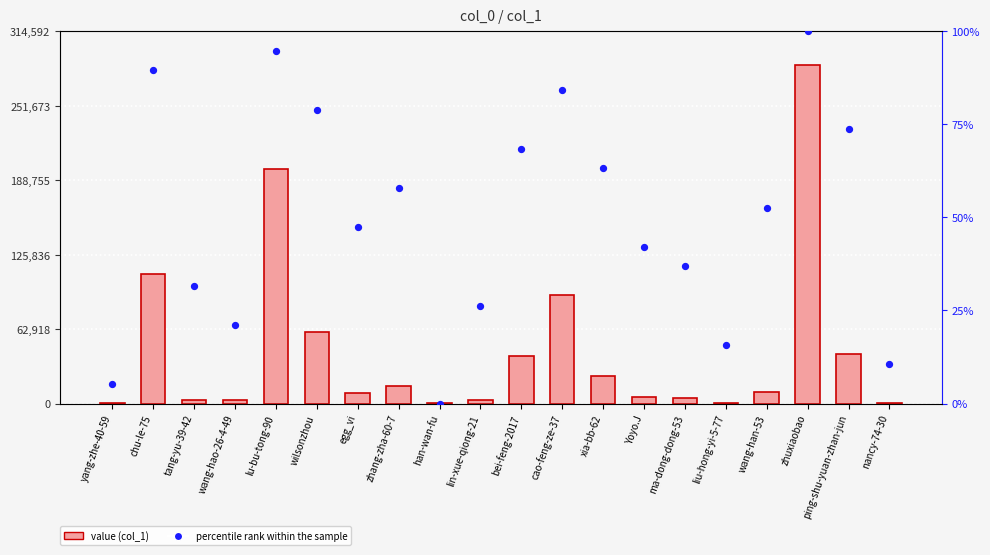

Is the value of col_1 at nancy-74-30 greater than the value of percentile rank within the sample at Yoyo.J?

Yes